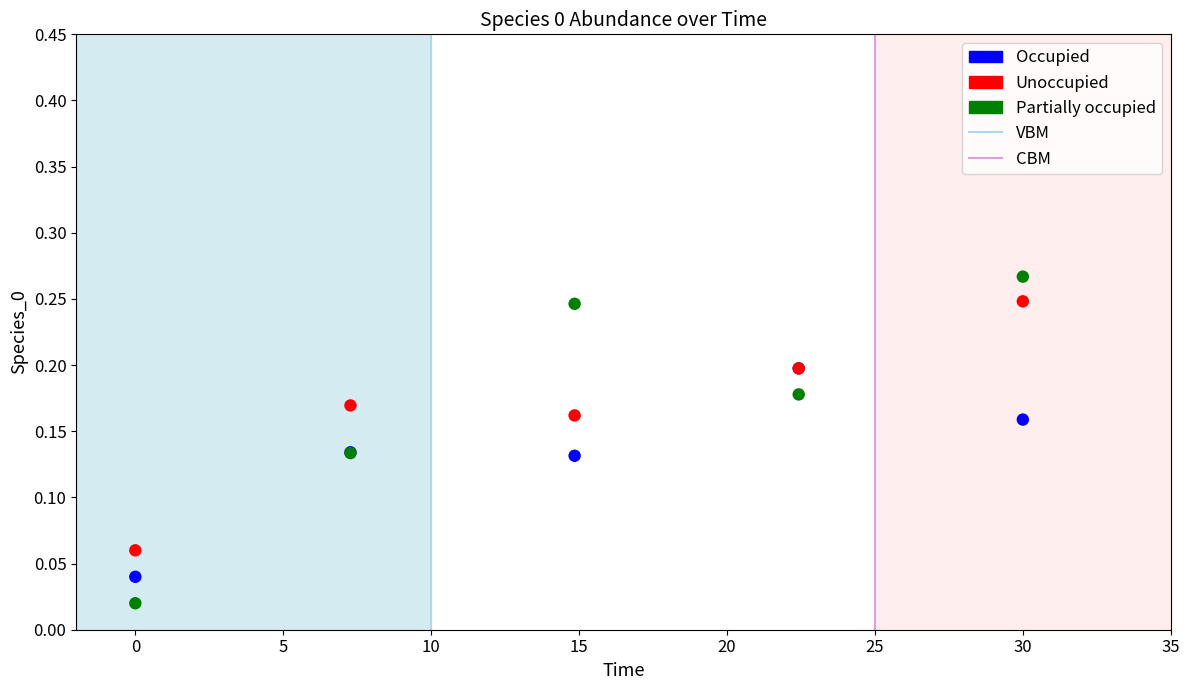

Which series reaches the maximum Y coordinate?

Partially occupied